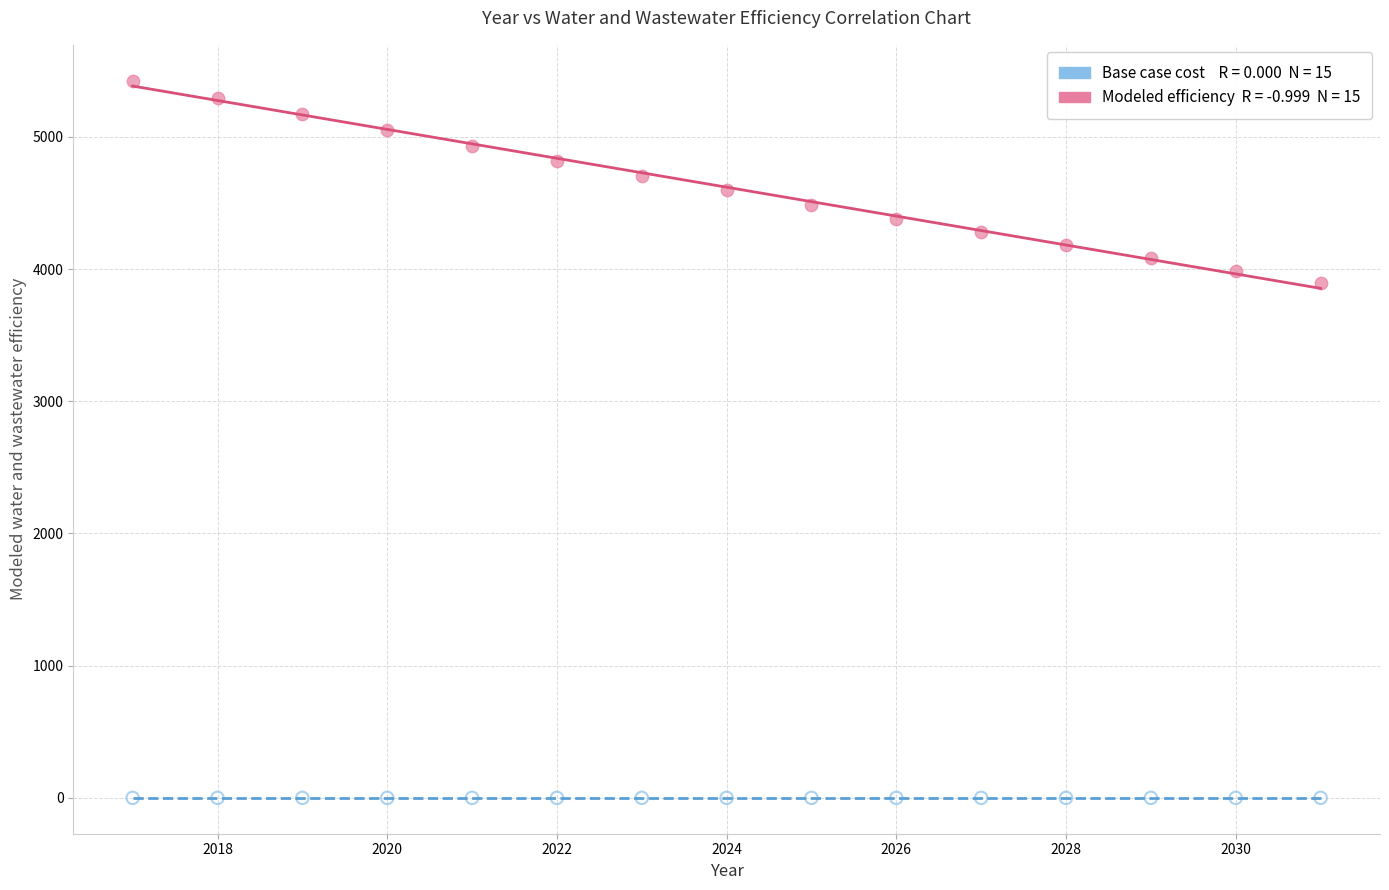

Across all series, what Y value is closest to 2712?

3892.6